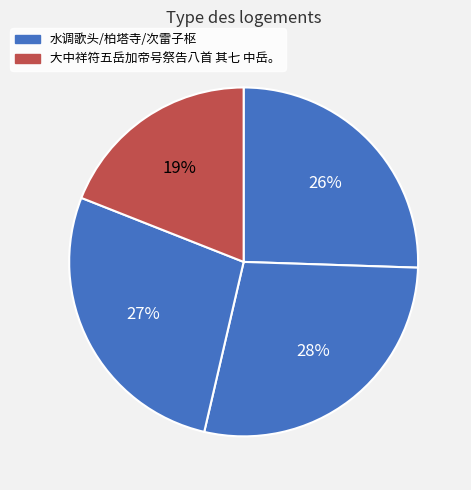

Count the number of slices in the pie.

4